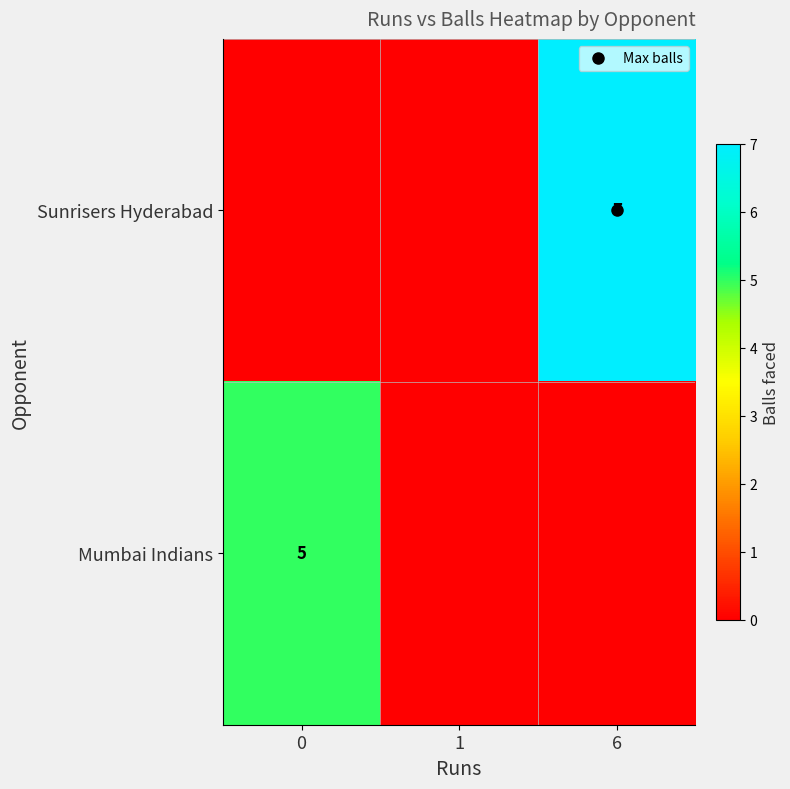

Rank the series by their average value, from lowest to highest.

Mumbai Indians, Sunrisers Hyderabad